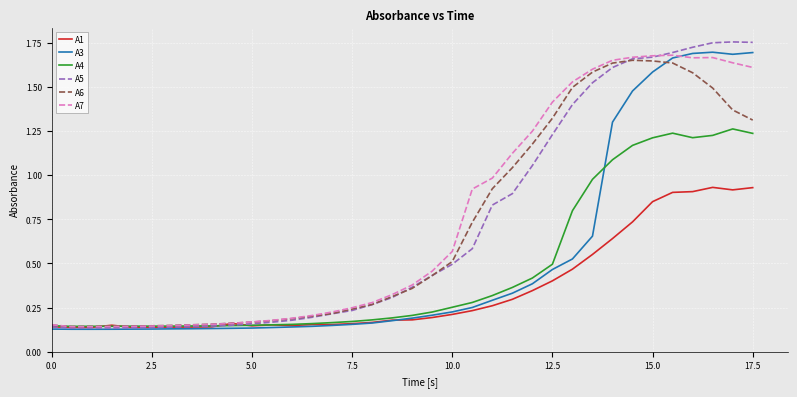

What is the sum of all A3 values?

18.8